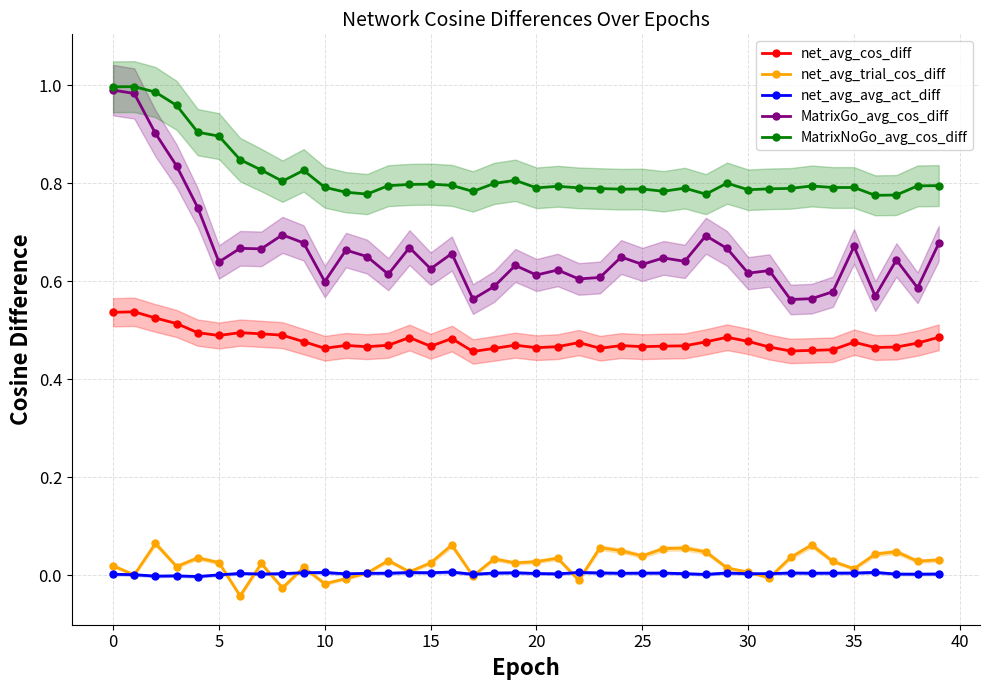

True or false: MatrixNoGo_avg_cos_diff has a value of 0.8 at 35.

True